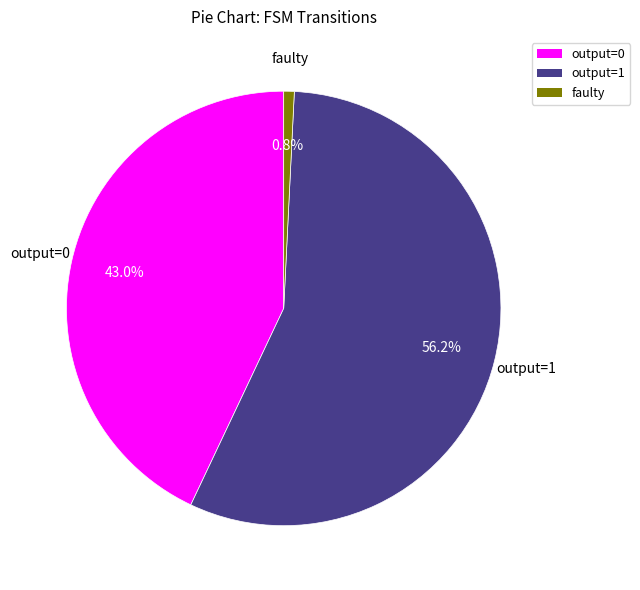

Is there a majority slice in this chart?

Yes